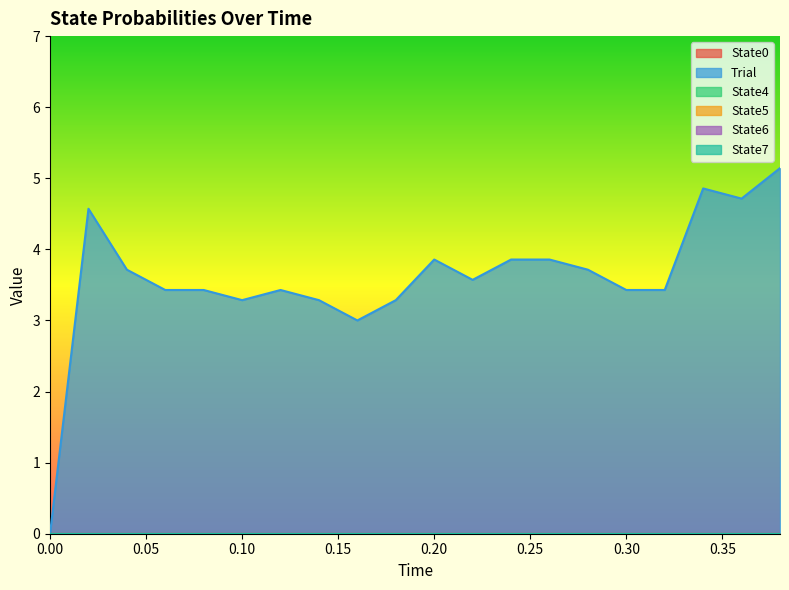

What is the value of the Trial point at the 17th from the left?

3.4